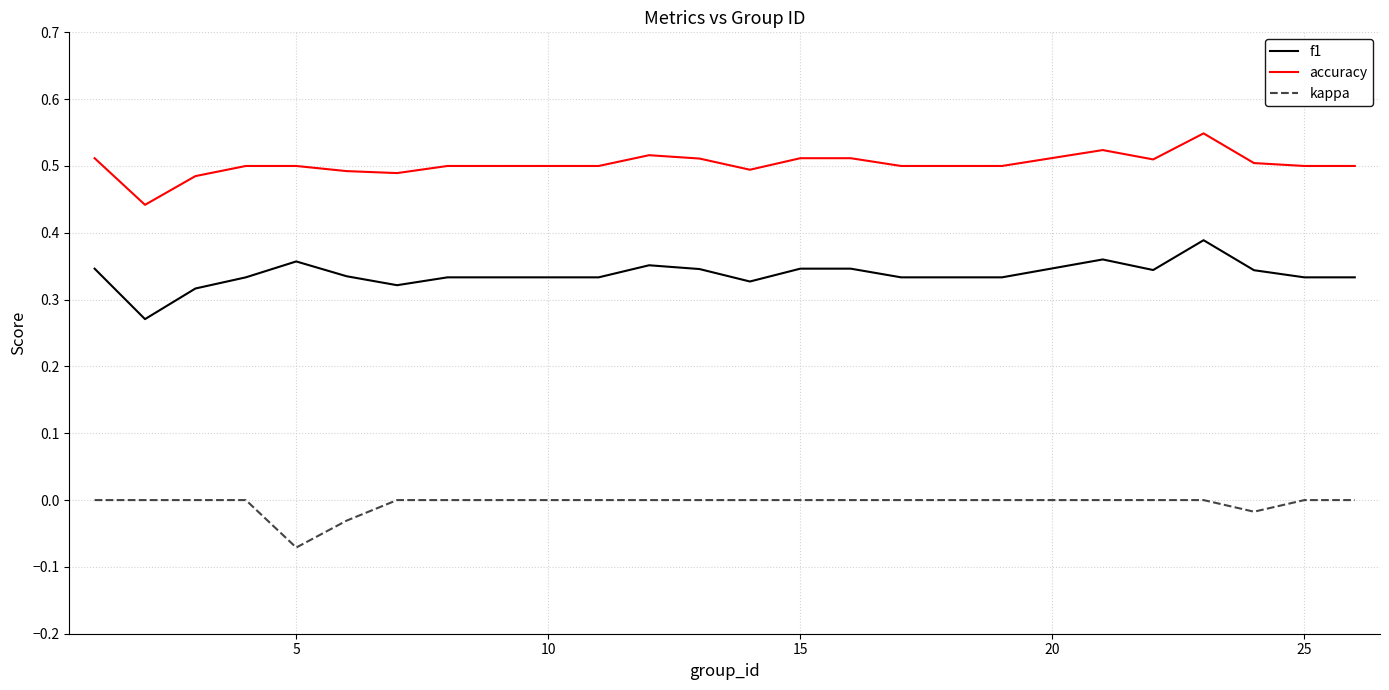

What are all the series names shown in the legend?

f1, accuracy, kappa